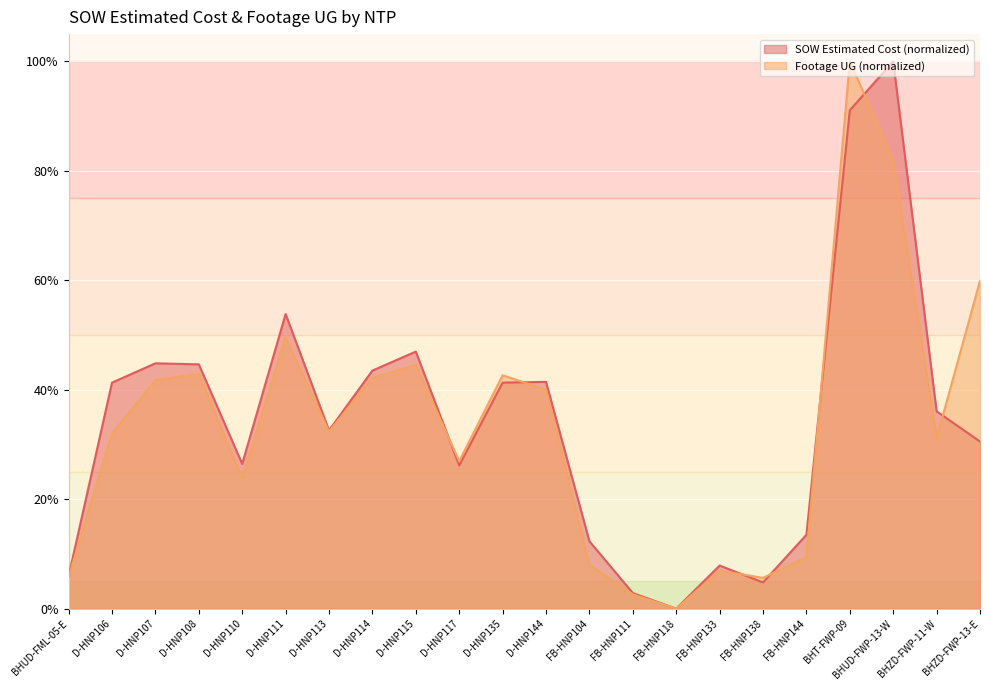

The Footage UG (hundreds) series shows 32.4 at D-HNP113. True or false?

True